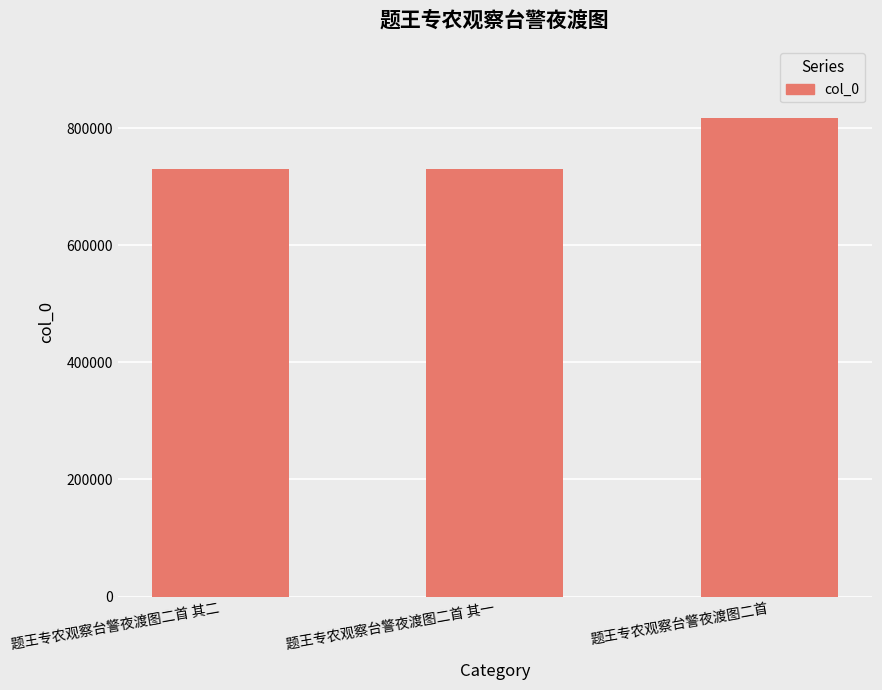

What is the minimum value shown in the chart?

729959